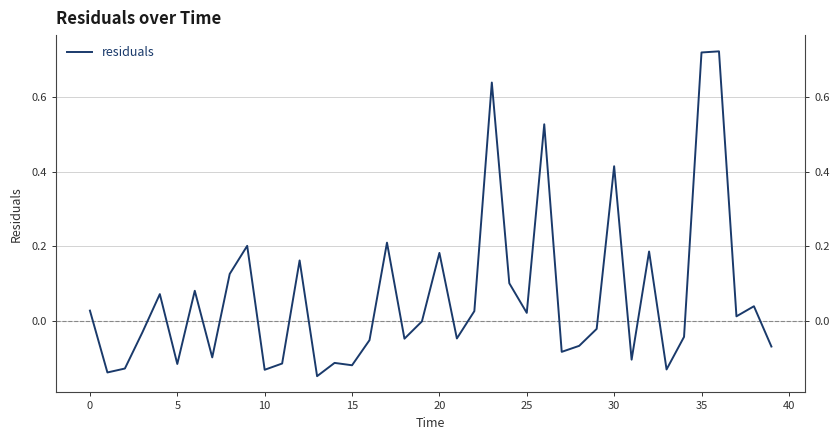

How many values are below 0?

21